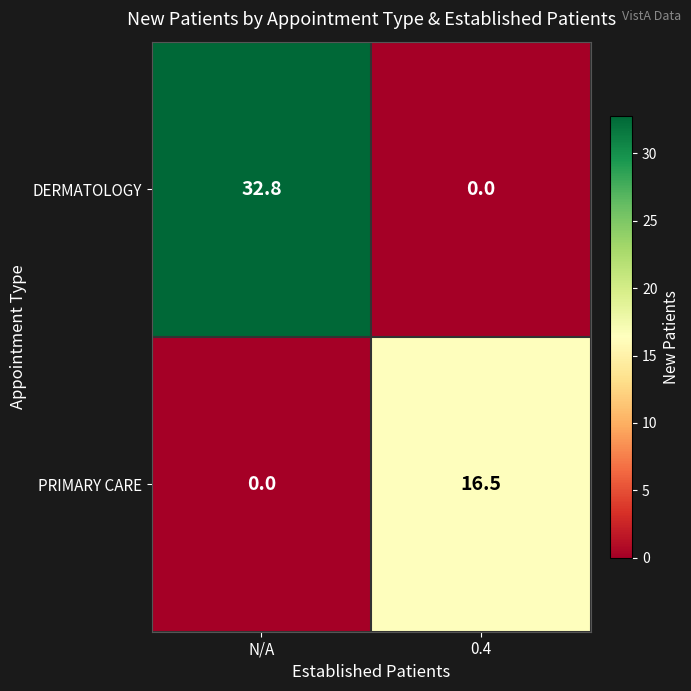

Reading left to right, transcribe all the data shown in this chart.

DERMATOLOGY: 32.8	0.0
PRIMARY CARE: 0.0	16.5